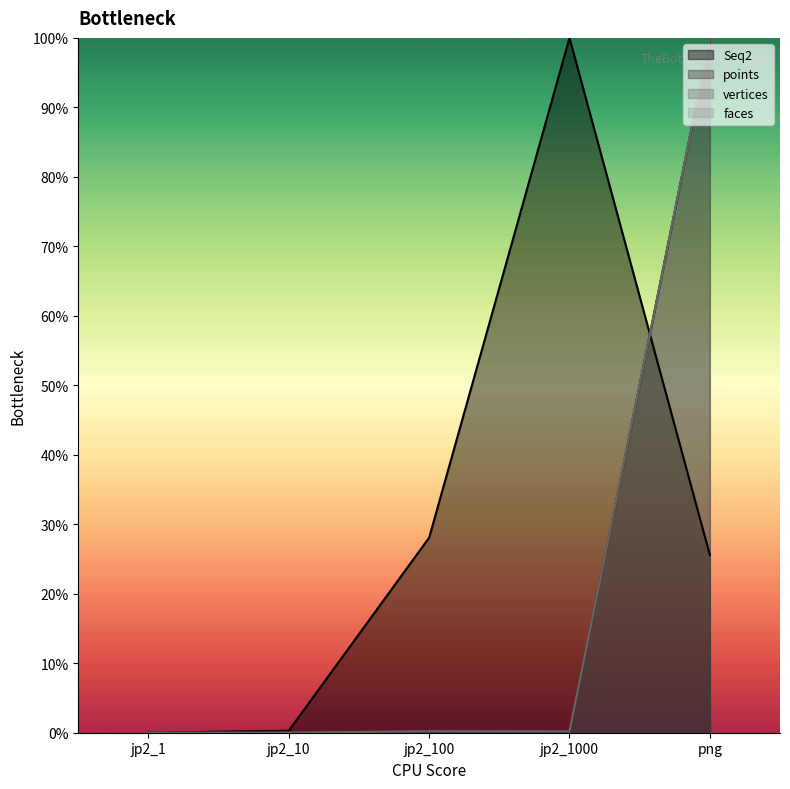

True or false: vertices and Seq2 cross at least once.

True